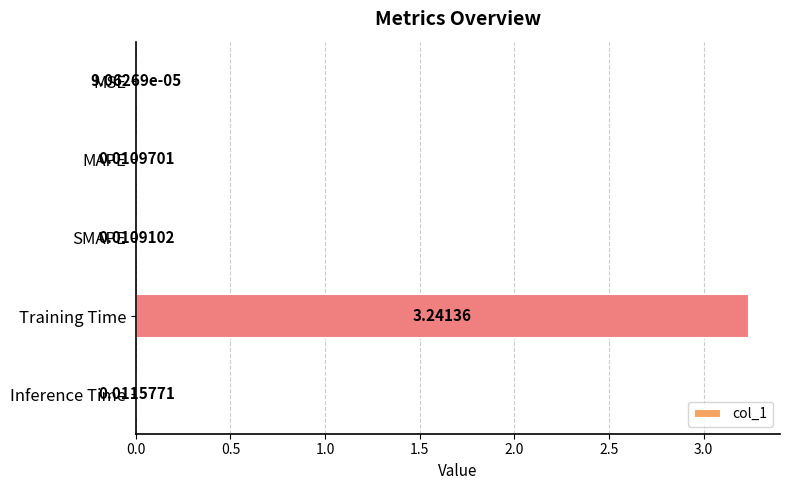

Which has a higher value, Inference Time or MAPE?

Inference Time